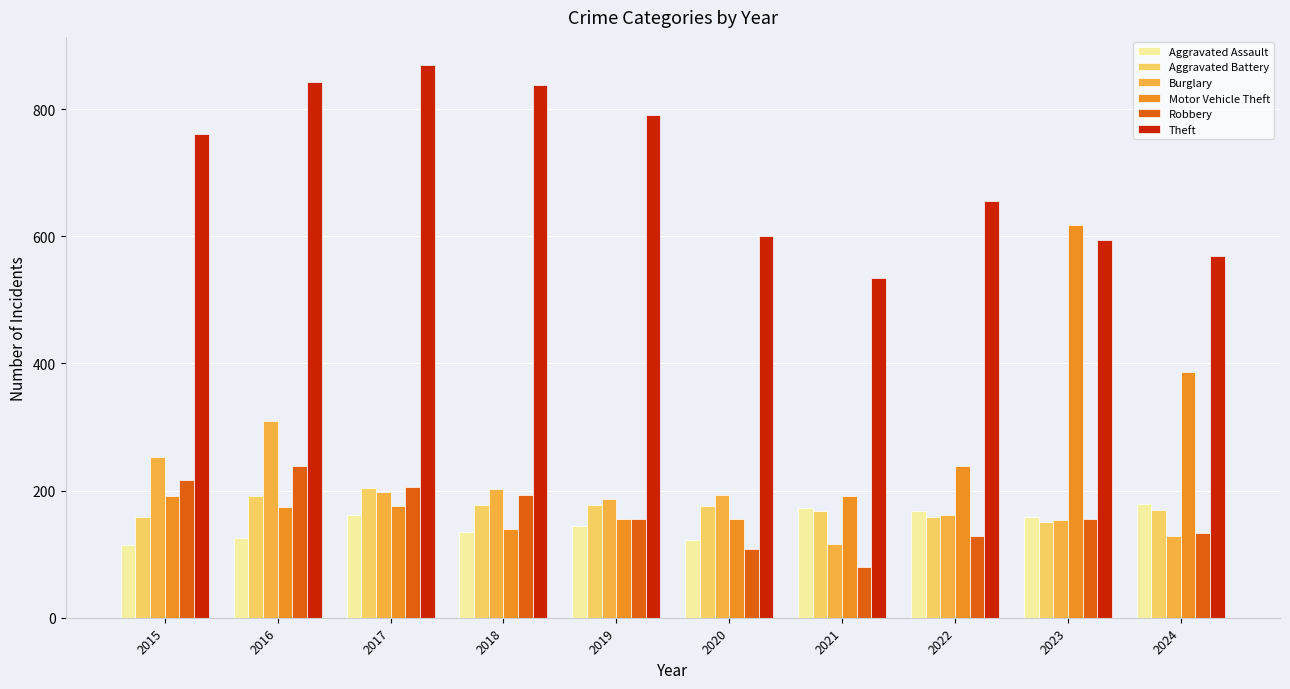

The value of Motor Vehicle Theft at 2017 is 98. True or false?

False